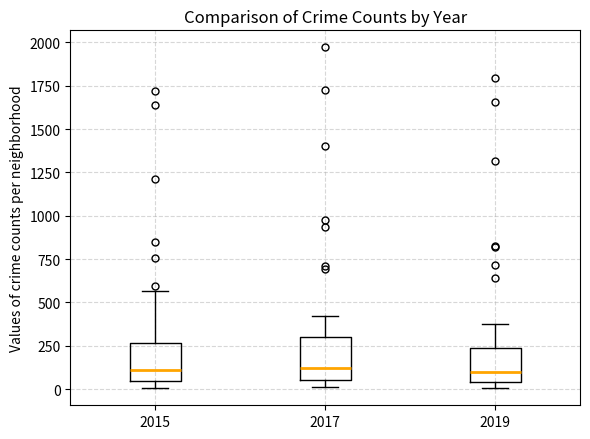

Reading left to right, transcribe this box plot: for each box, give where its median line is, the range the box spans, and where its two whiskers end, as read against the y-axis. The values are not printed on the chart, so give them approximately, as read against the axis.

2015: median 100, box 50 to 250, whiskers 0 to 550
2017: median 100, box 50 to 300, whiskers 0 to 400
2019: median 100, box 50 to 250, whiskers 0 to 400